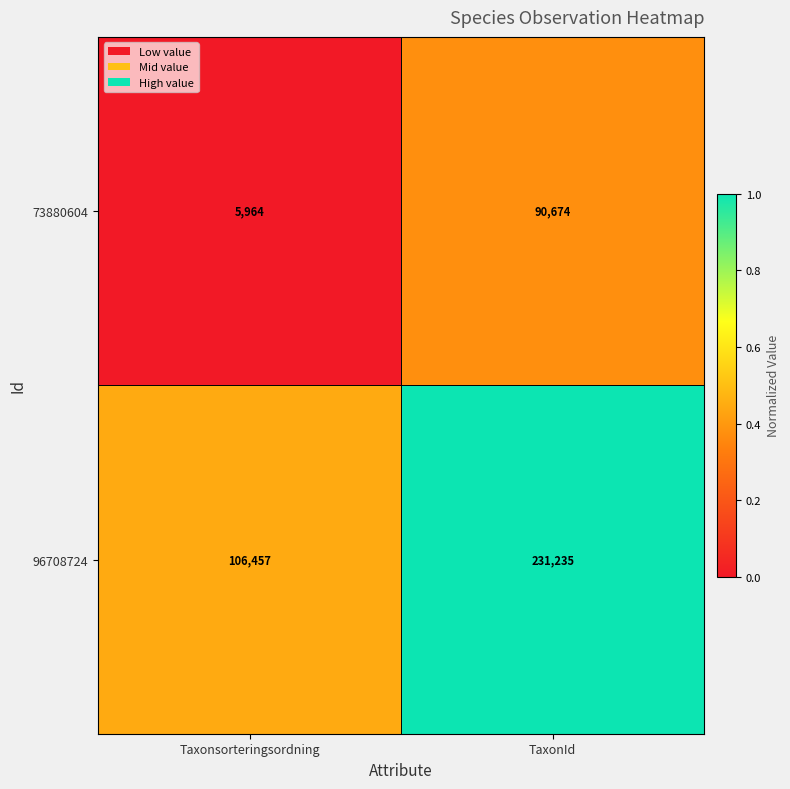

Rank the series by their maximum value, from highest to lowest.

96708724, 73880604